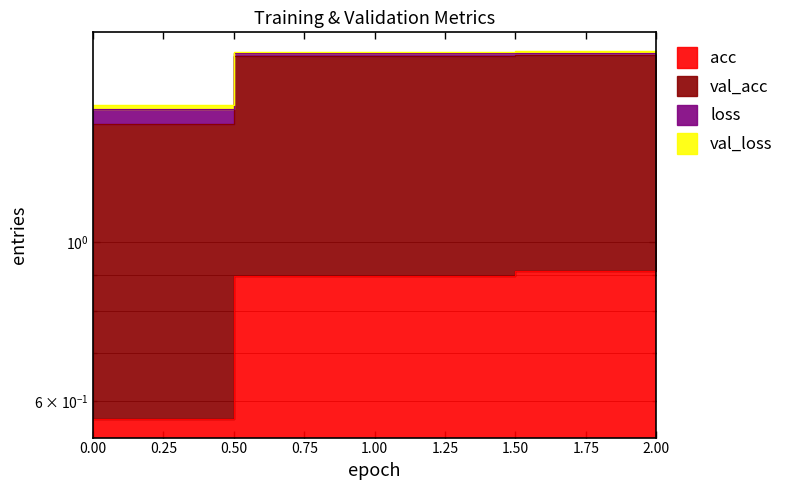

What is the smallest value displayed?

0.6